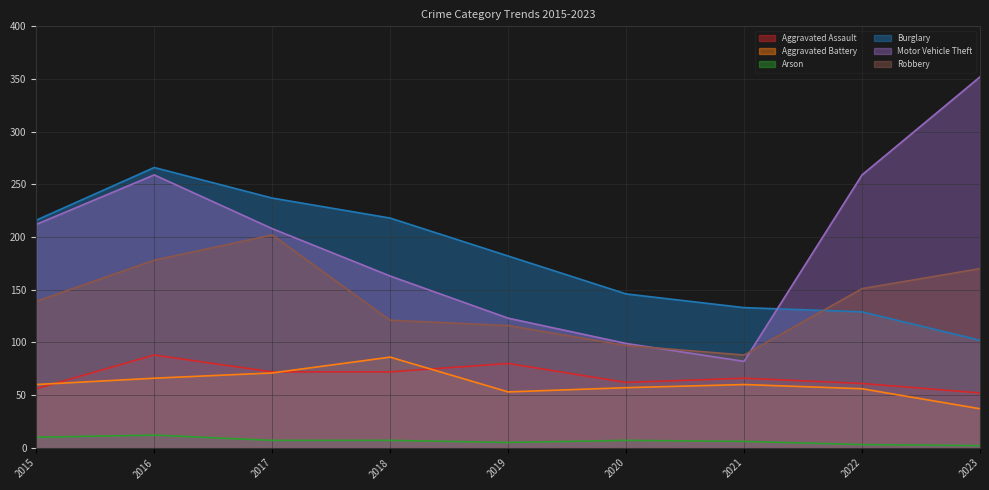

At 2021, list the series in order from largest to smallest.

Burglary, Robbery, Motor Vehicle Theft, Aggravated Assault, Aggravated Battery, Arson